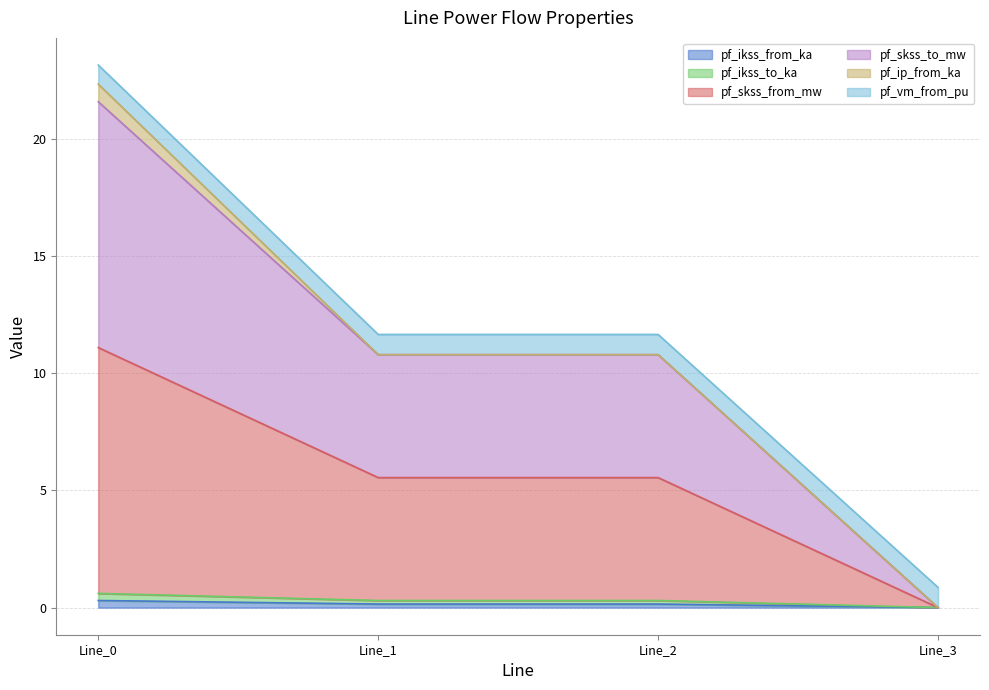

At which category is the sum across all series the highest?

Line_0